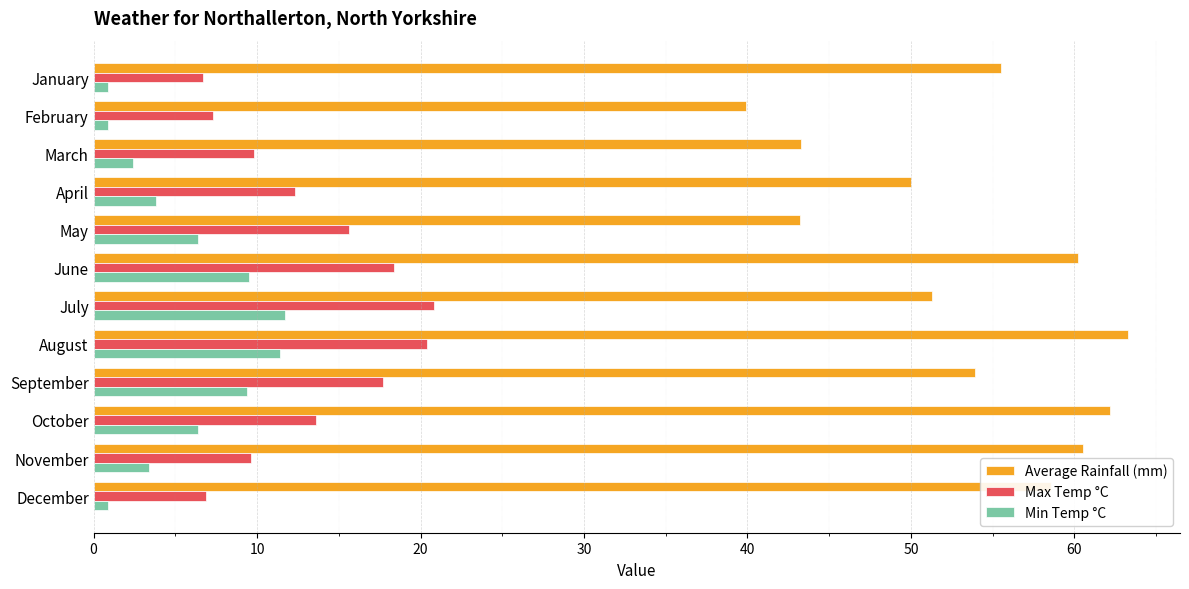

What value does the Max Temp °C series have at October?

13.6